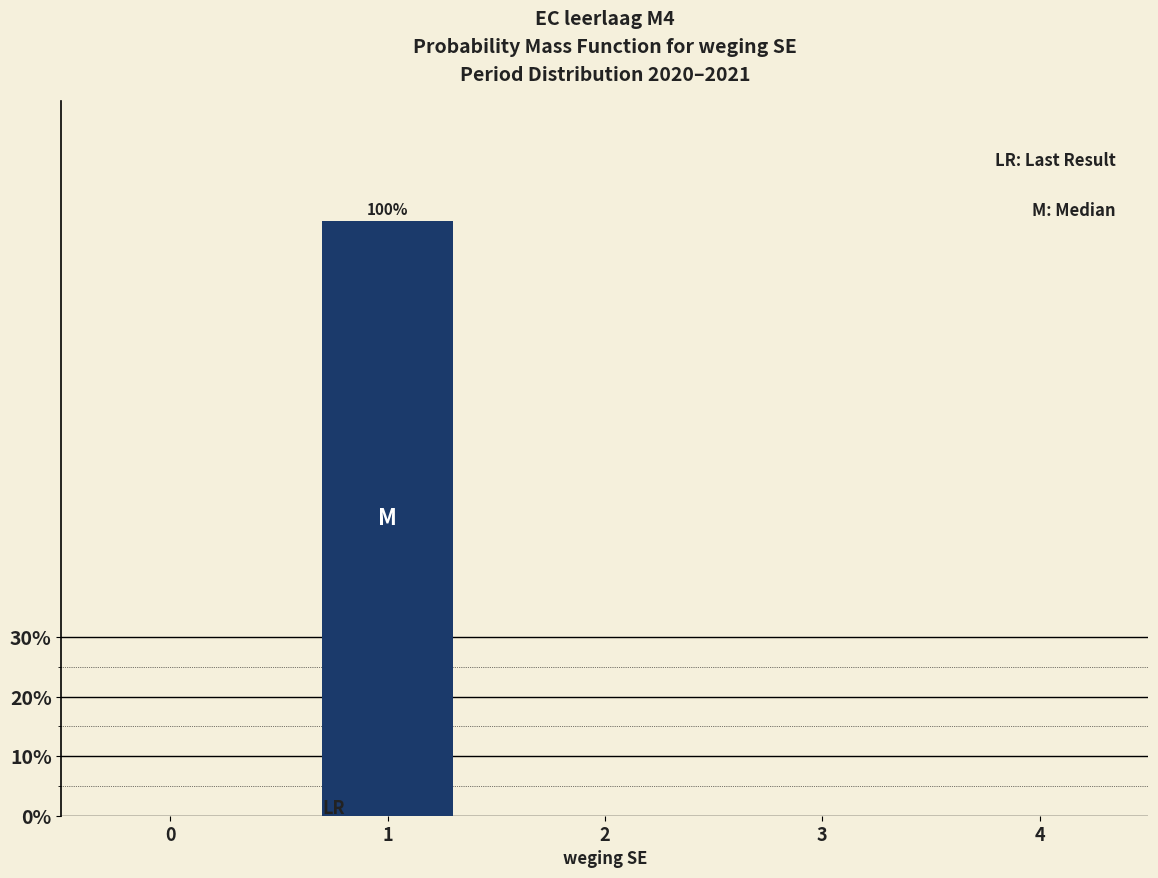

Reading right to left, extract all data points from this chart.

4=0	3=0	2=0	1=100	0=0